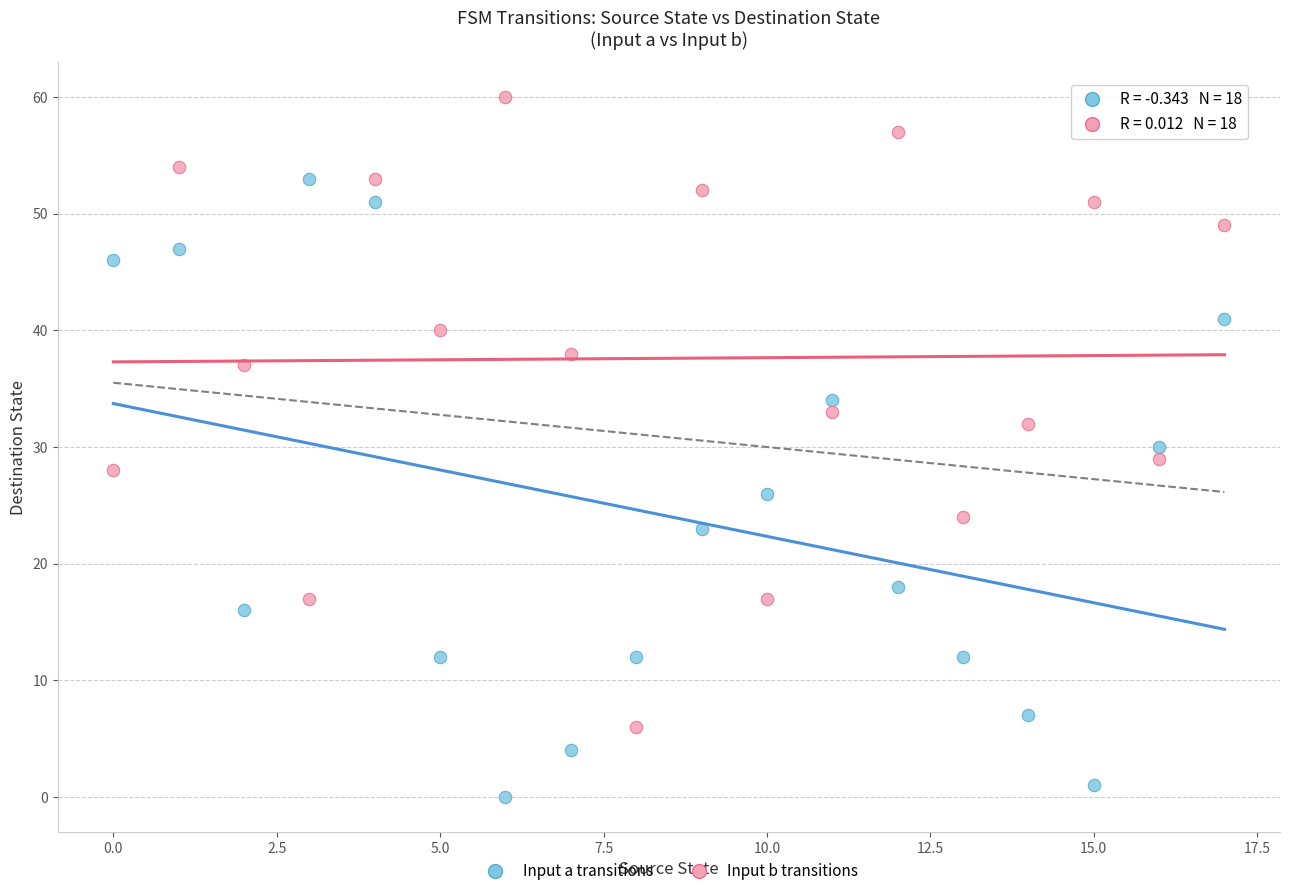

Which series reaches the maximum Y coordinate?

Input b transitions